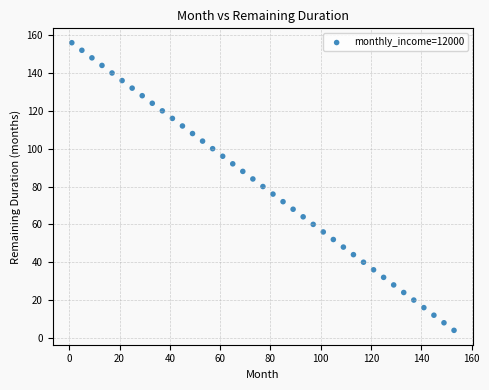

What is the range of Y values (max minus min)?

152